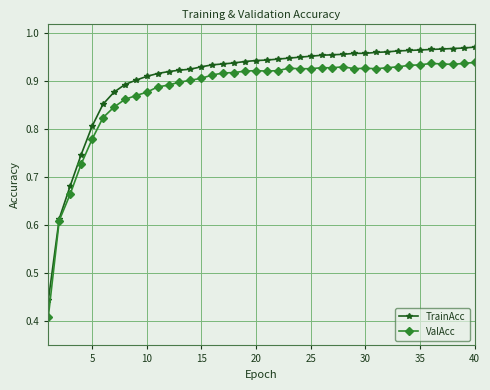

Which series has the largest range (max minus min)?

ValAcc